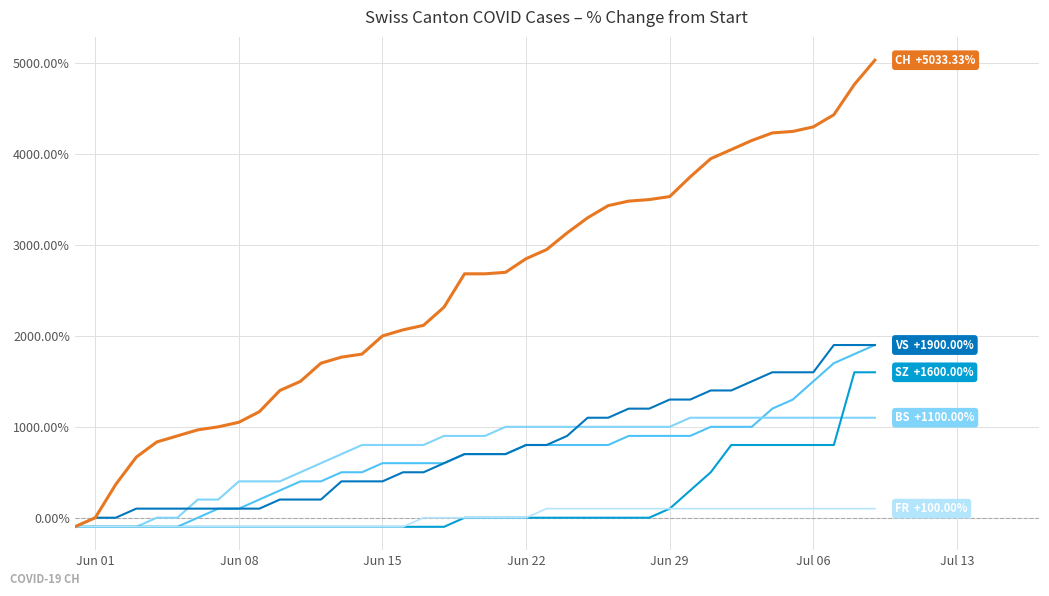

Does the chart display data point markers on the line(s)?

No